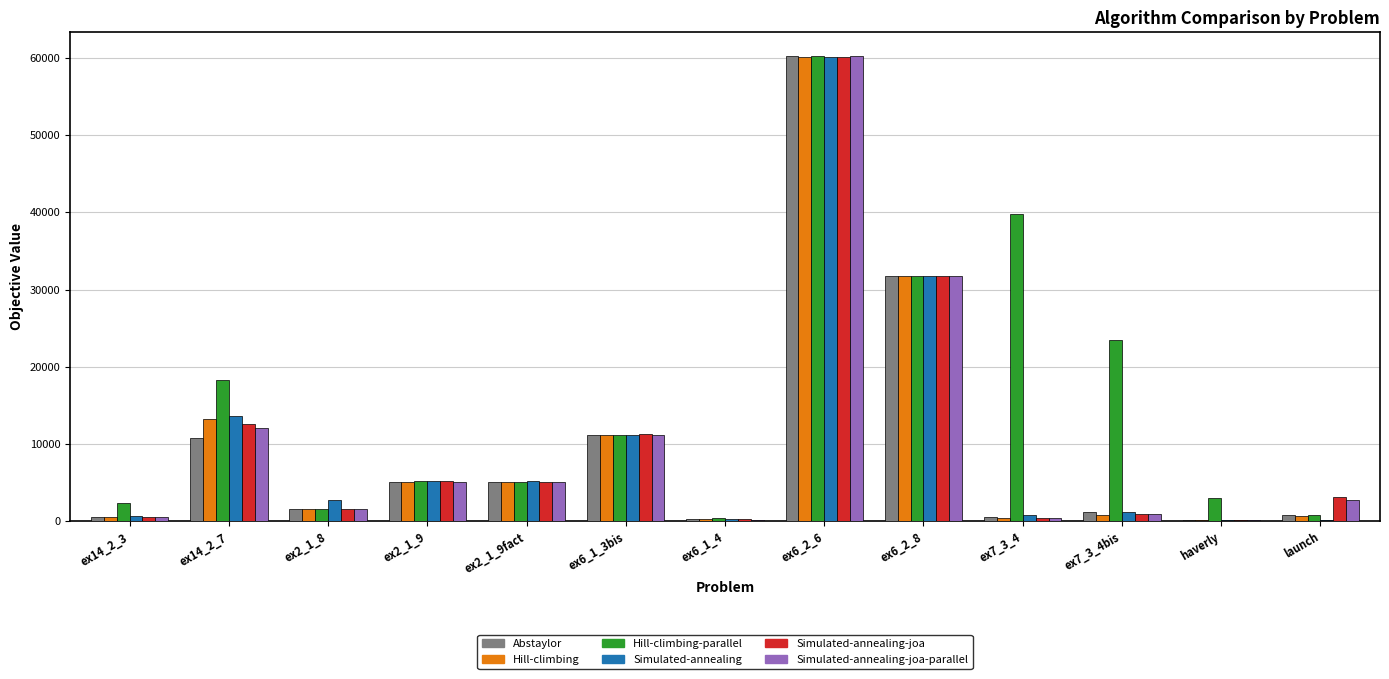

Which category has the highest value in the Abstaylor series?

ex6_2_6